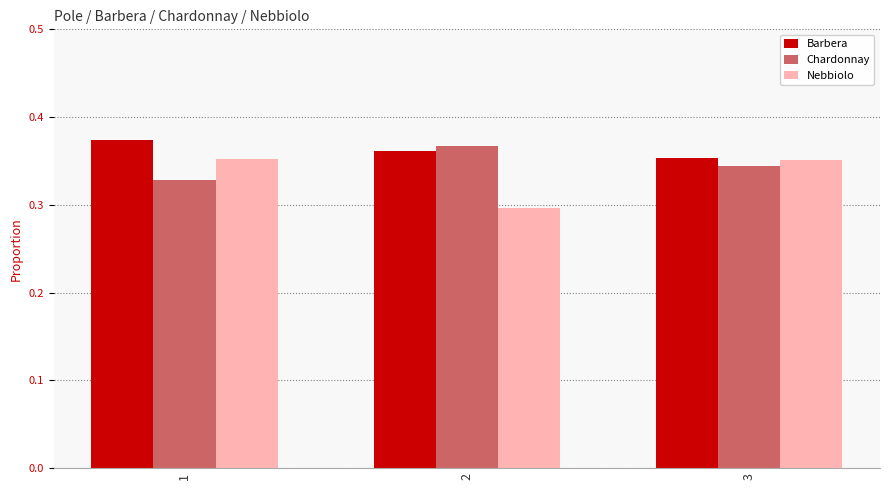

Count the Nebbiolo values in the range 0 to 1.

3